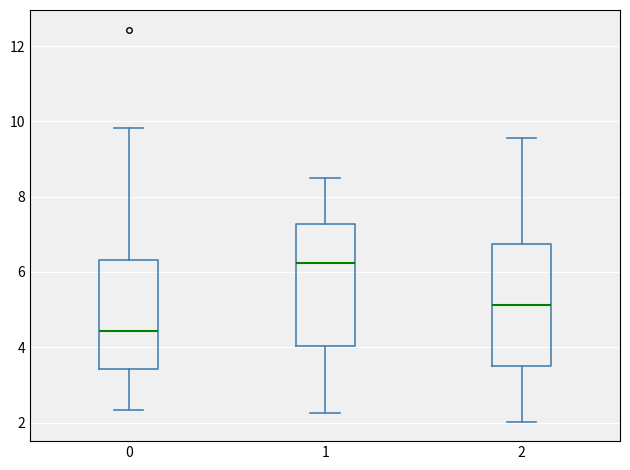

Reading left to right, transcribe this box plot: for each box, give where its median line is, the range the box spans, and where its two whiskers end, as read against the y-axis. The values are not printed on the chart, so give them approximately, as read against the axis.

0: median 4.4, box 3.4 to 6.4, whiskers 2.4 to 9.8
1: median 6.2, box 4.0 to 7.2, whiskers 2.2 to 8.4
2: median 5.2, box 3.6 to 6.8, whiskers 2.0 to 9.6